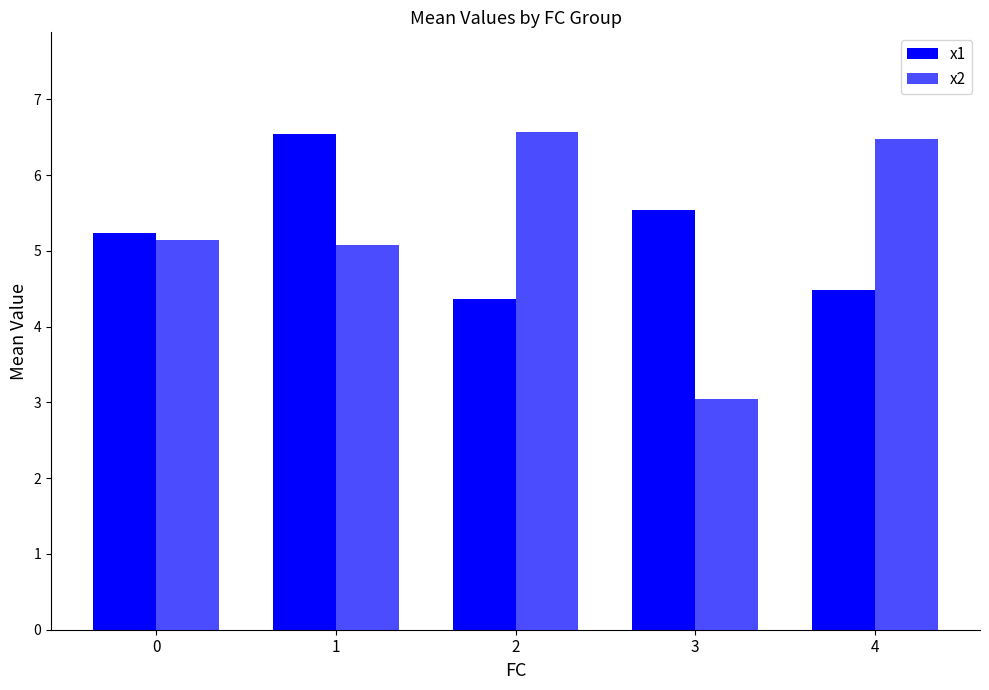

How many values in the x1 series are below 5?

2